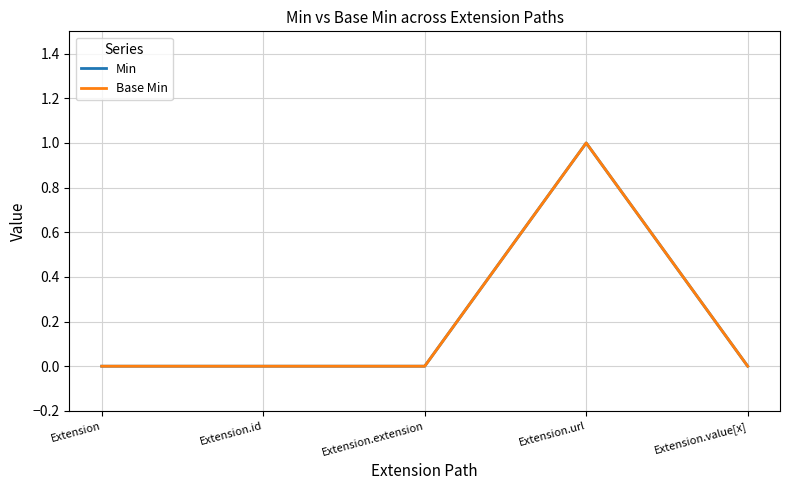

The value of Min at Extension.id is 0. True or false?

True